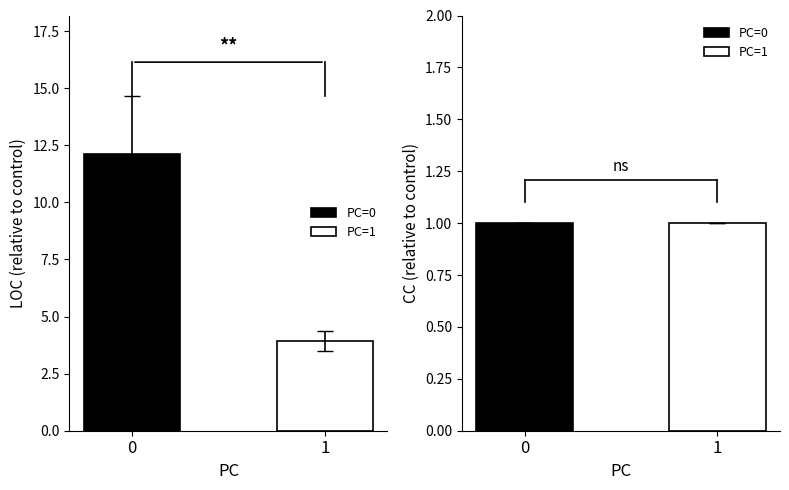

What is the maximum value shown in the chart?

12.1